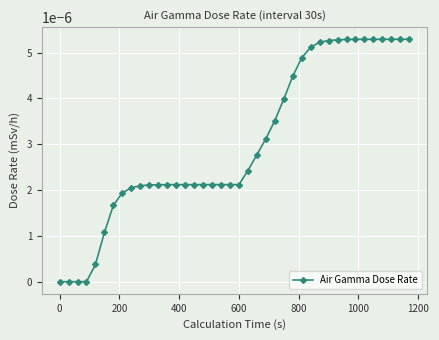

Count the number of data series in this chart.

1